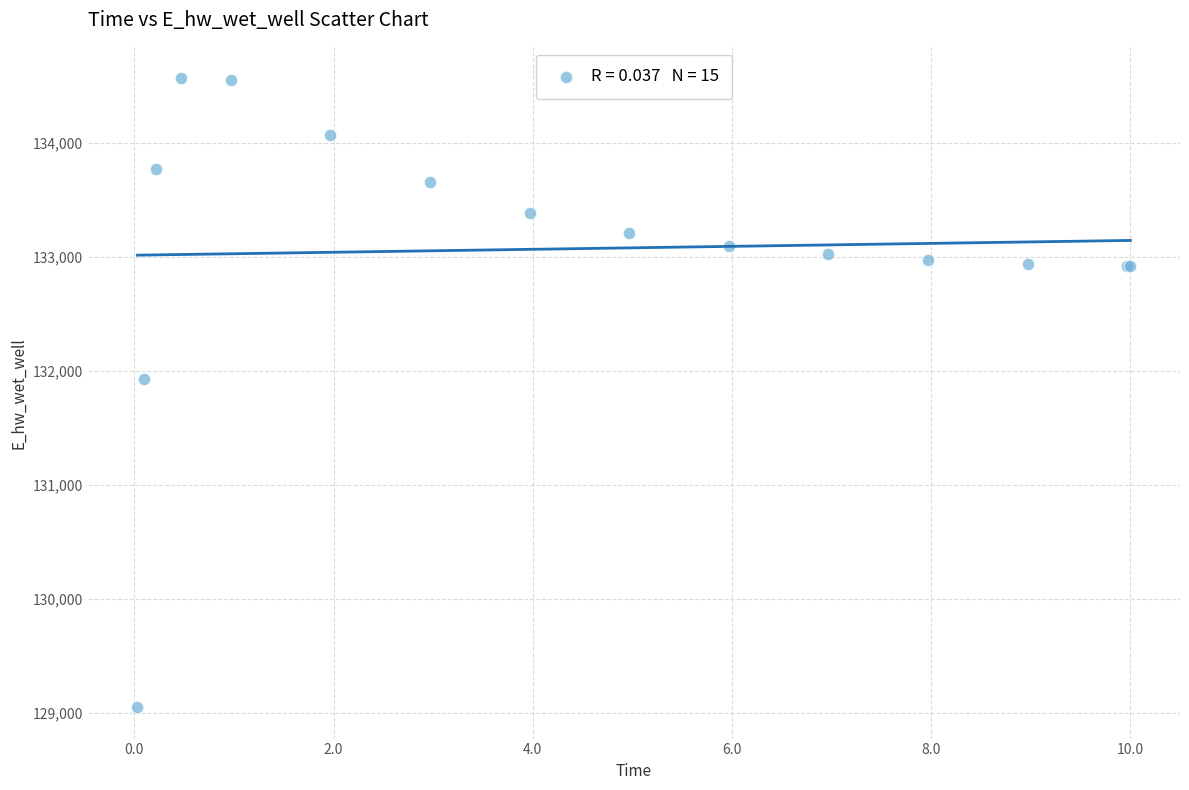

What Y value in the scatter plot is closest to 131806?

131926.4